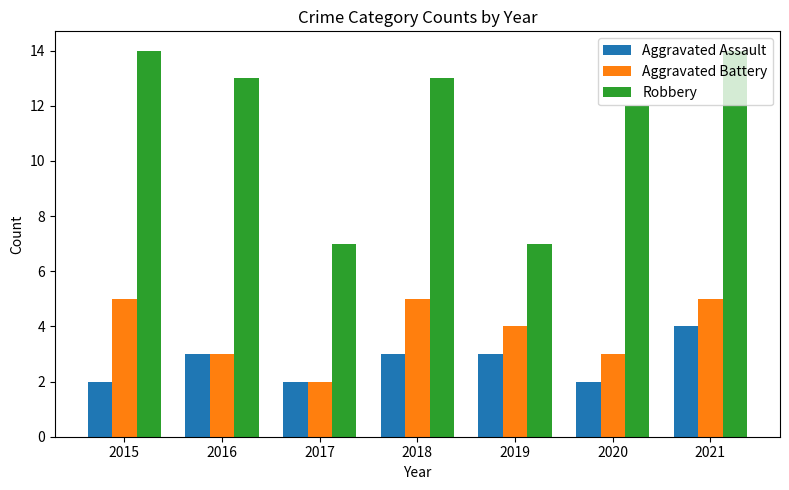

How many data points does each series have?

7